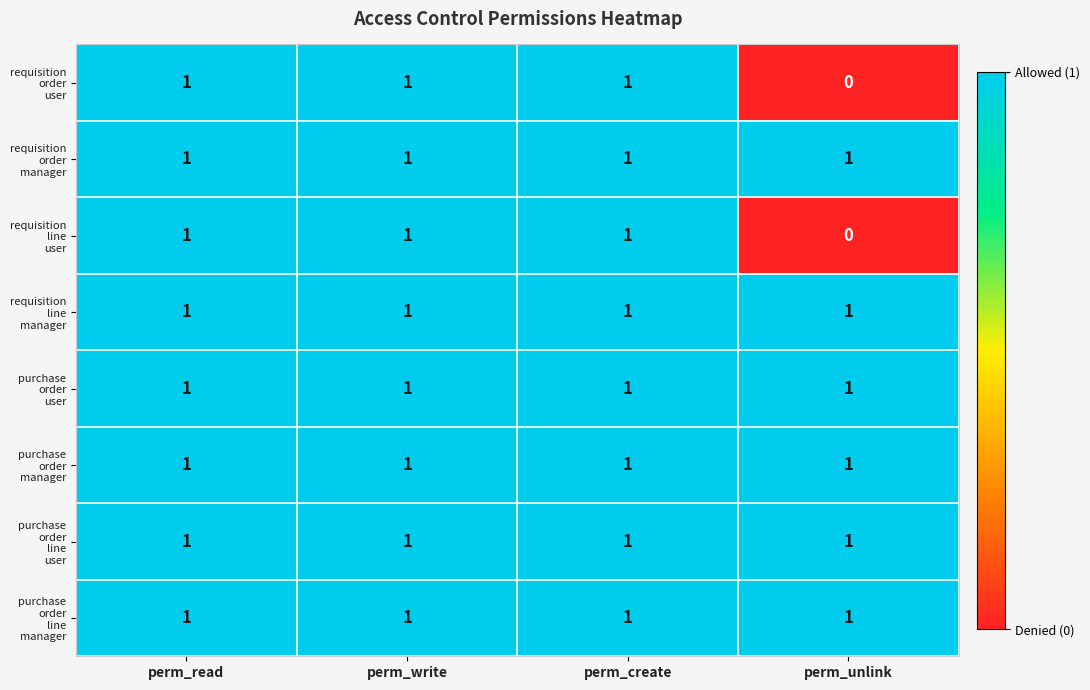

What is the total value across all series at perm_read?

8